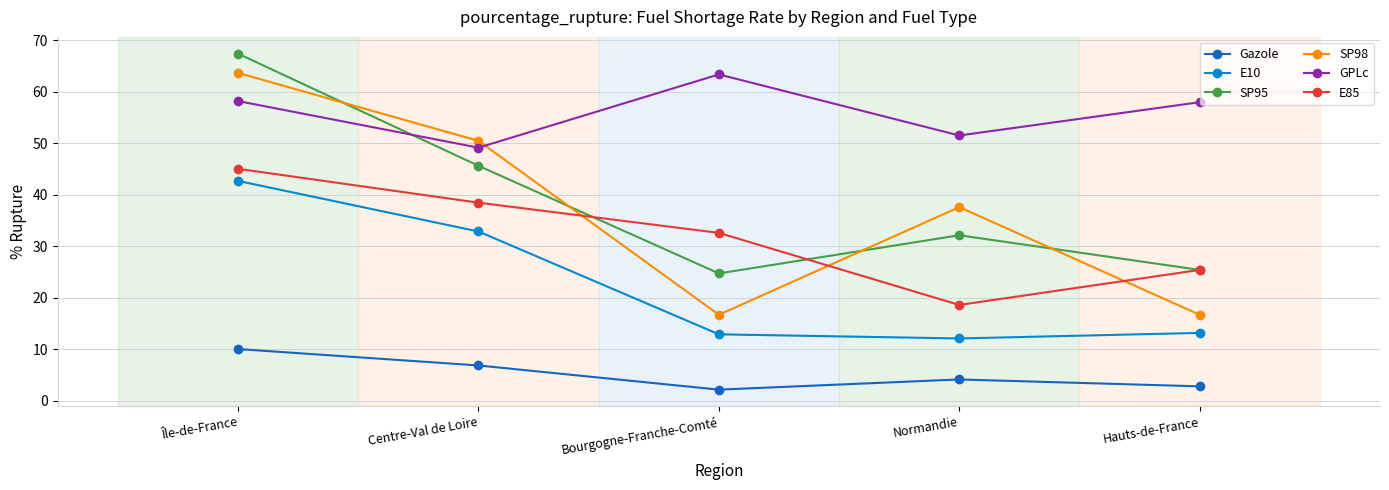

True or false: SP95 and GPLc intersect in this chart.

True